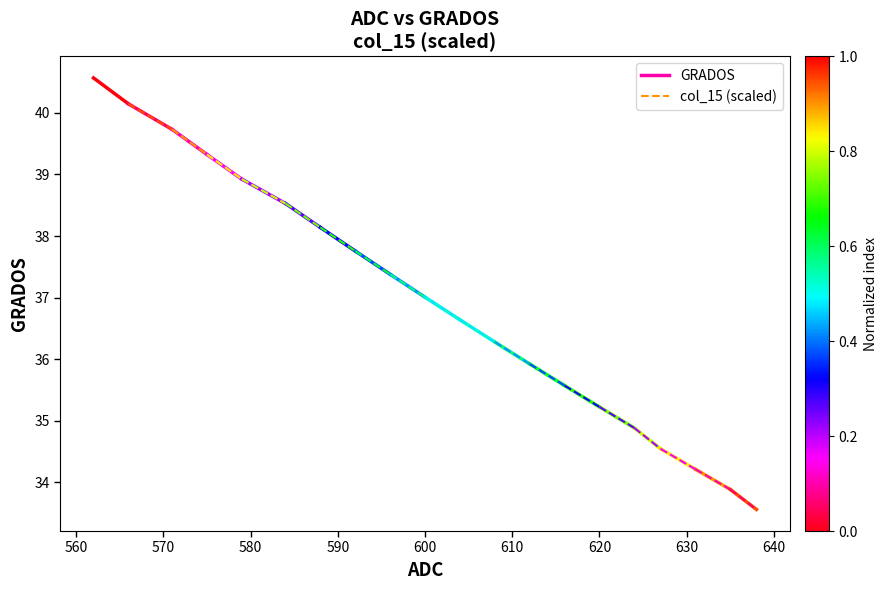

What is the highest value of the GRADOS series?

40.6